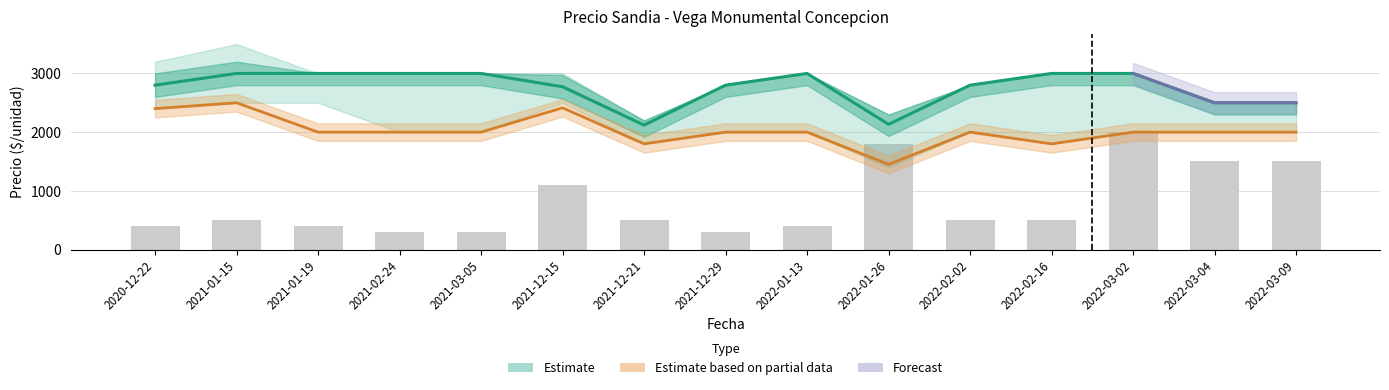

Where does the Precio promedio ponderado series first go above 2800?

2021-01-15